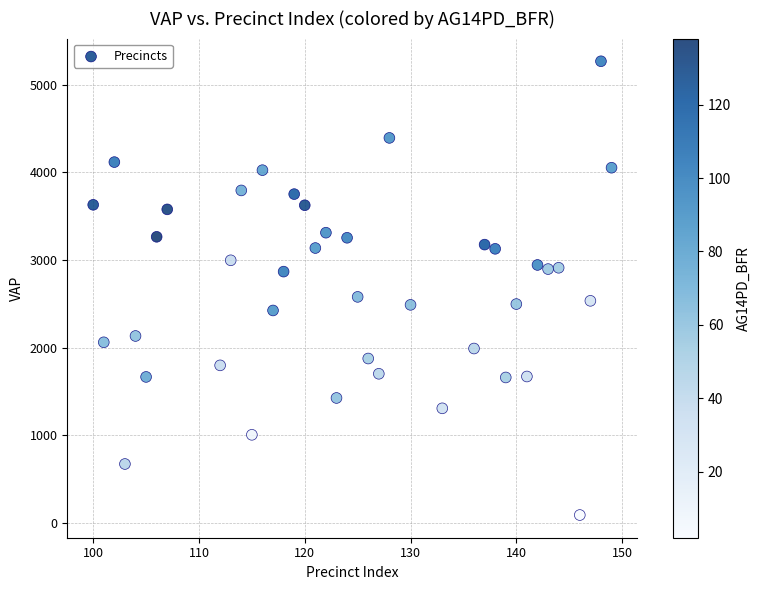

What is the range of Y values (max minus min)?

5175